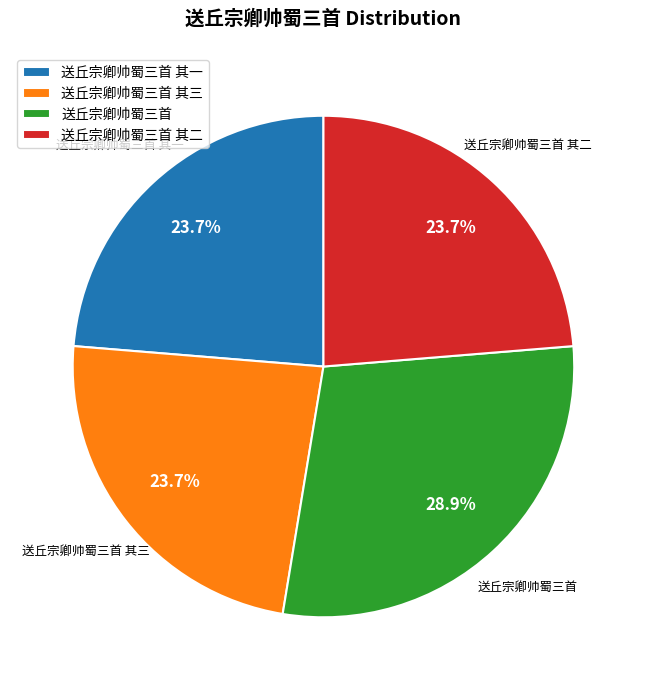

How many slices are in this pie chart?

4